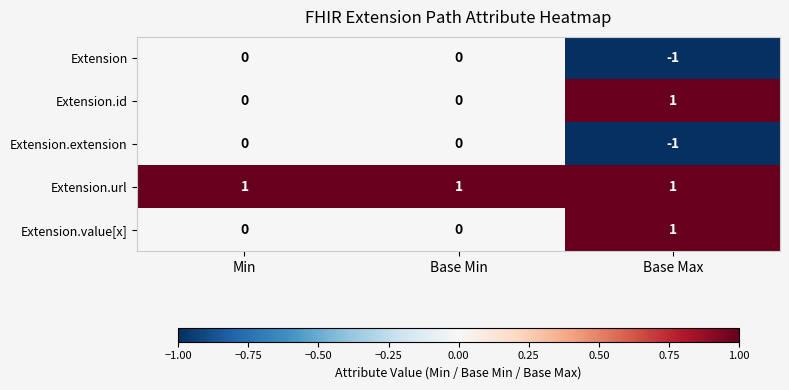

At how many categories does at least one series exceed 0?

3